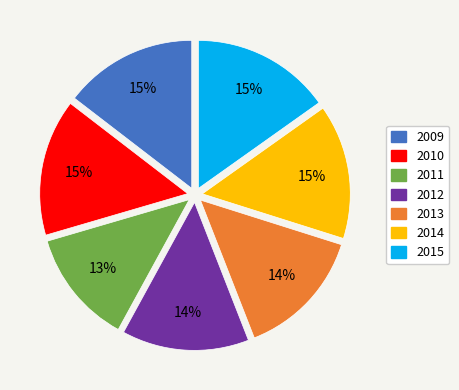

Approximately how many times larger is the value at 2012 compared to 2013?

1.0